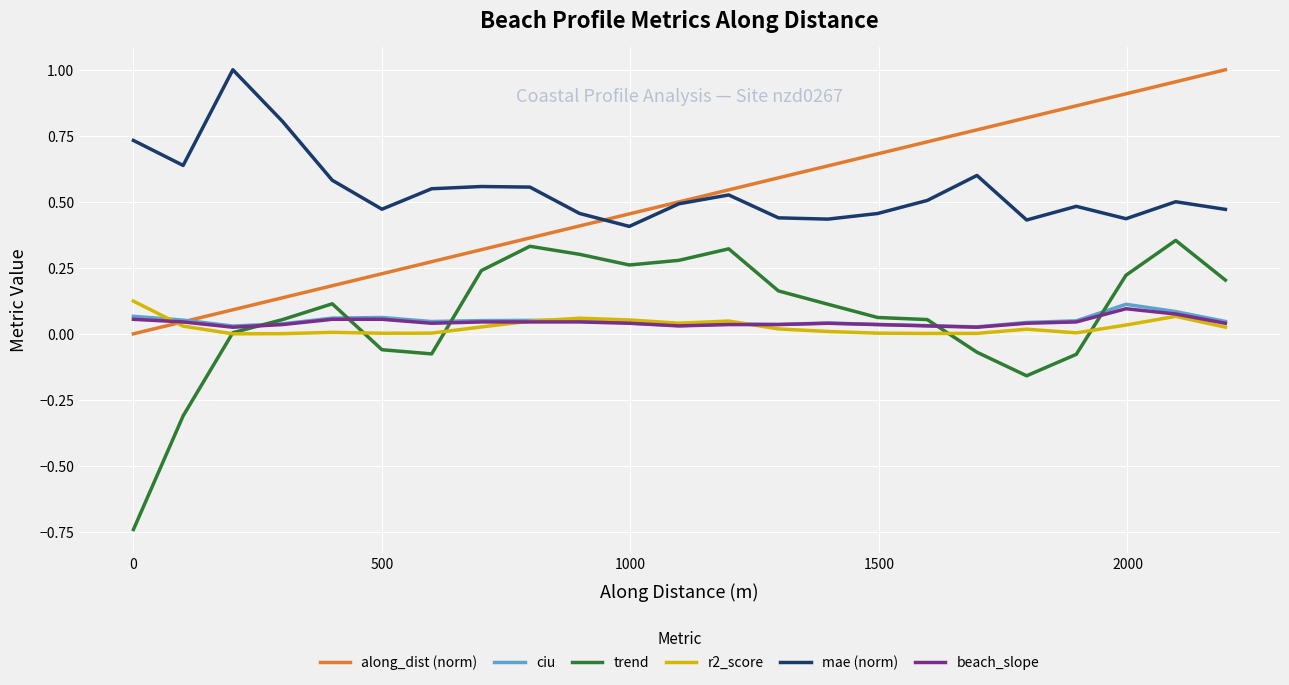

True or false: mae (norm) and beach_slope cross at least once.

False